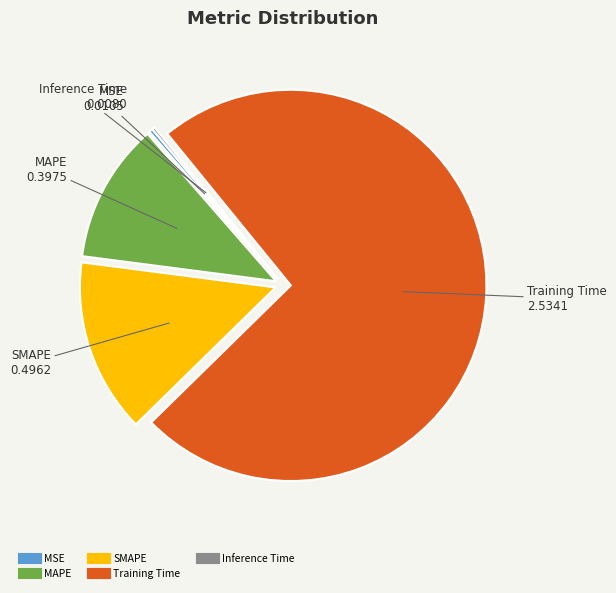

What is the majority slice?

Training Time